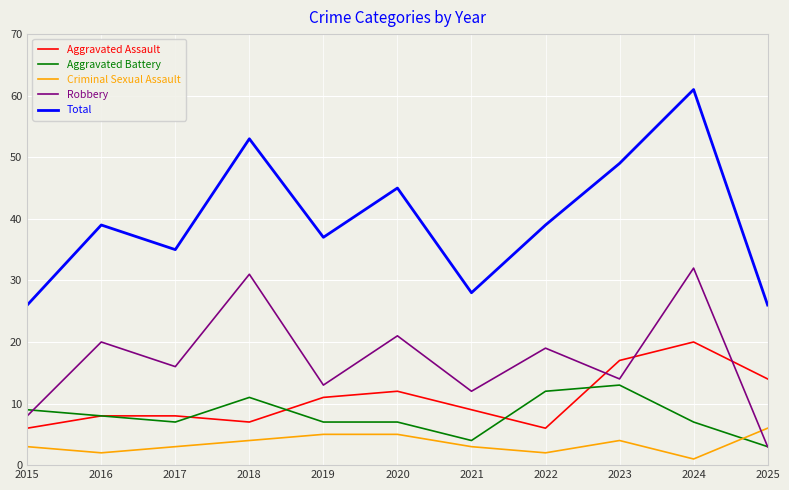

Which series has the largest total across all categories?

Total